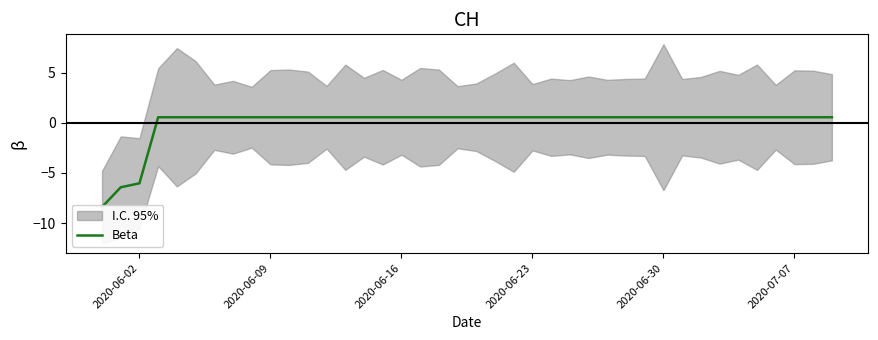

How many values exceed 0?

37